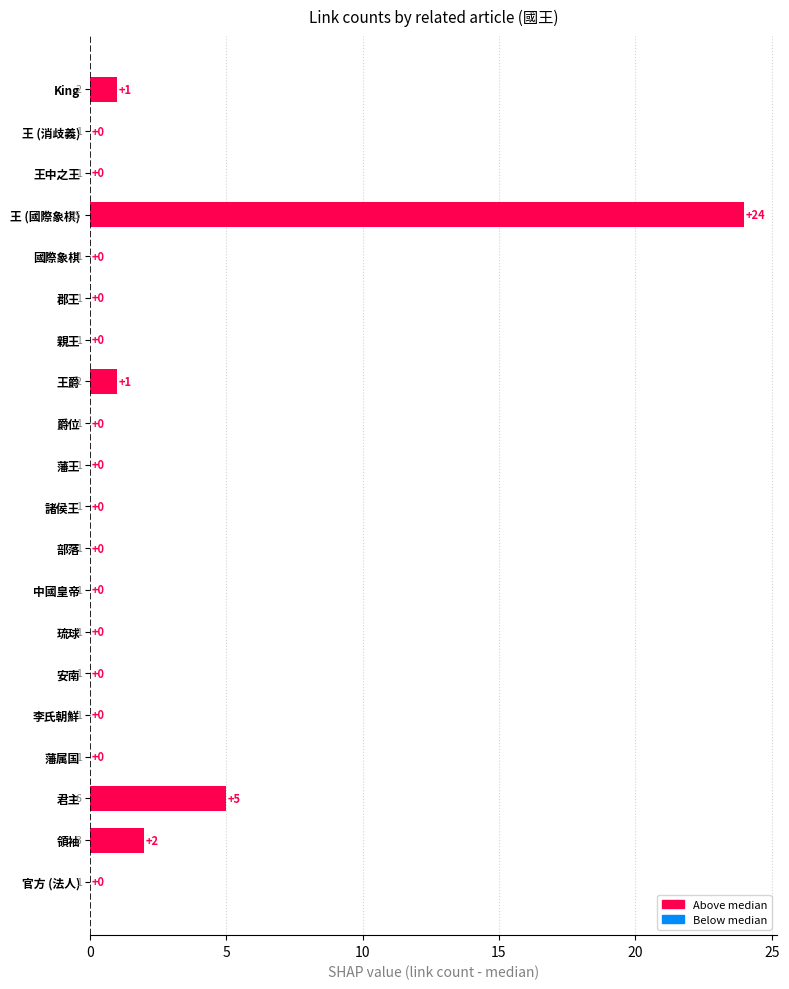

Where is the data nearest to the value 12?

君主